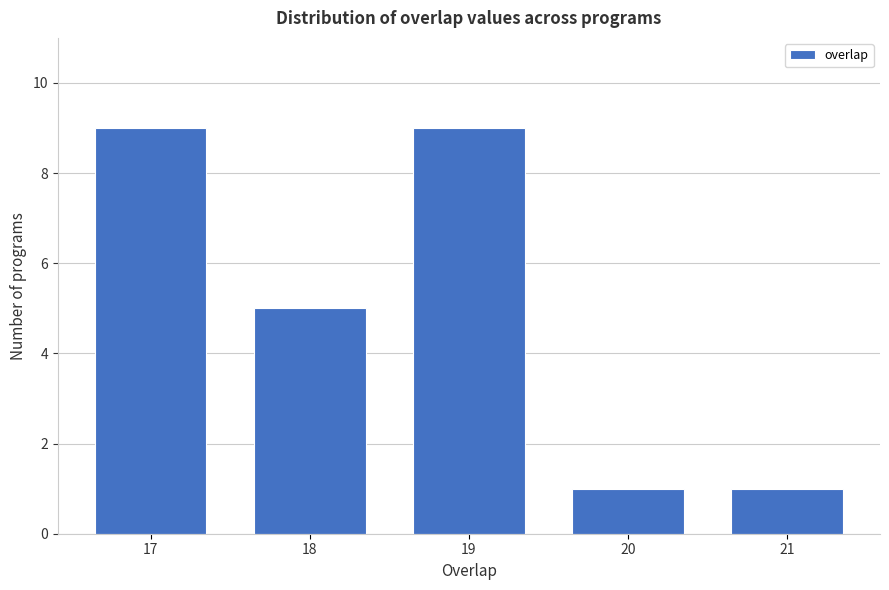

Reading left to right, what are all the values shown in this chart?

17=9	18=5	19=9	20=1	21=1